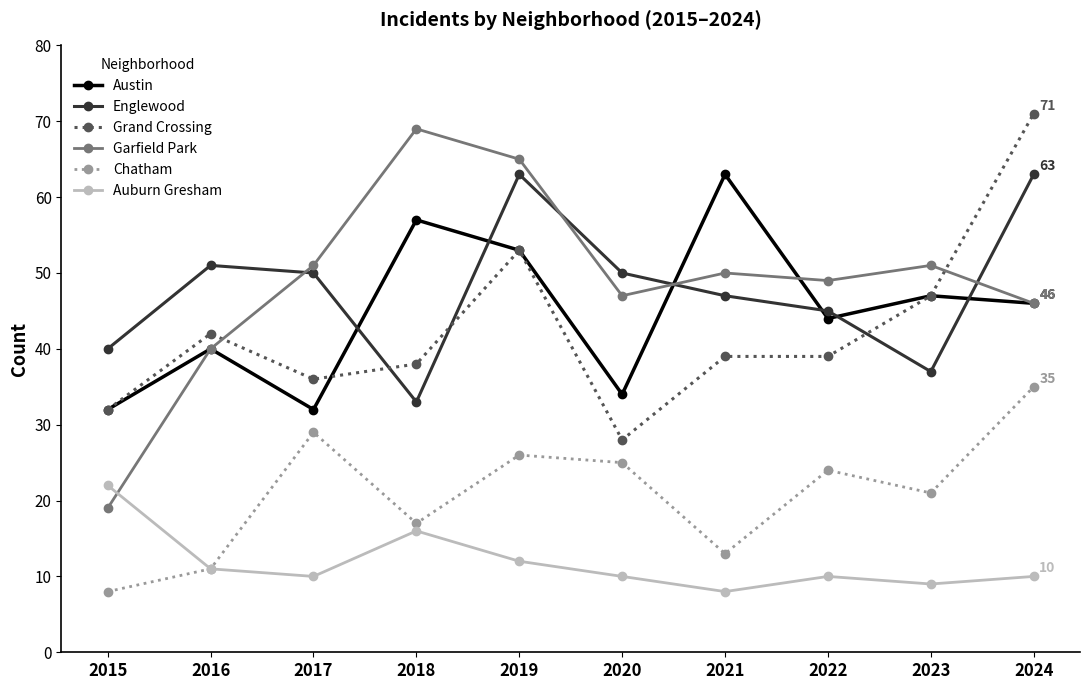

True or false: Englewood has more than 1 points higher than both neighbors.

True